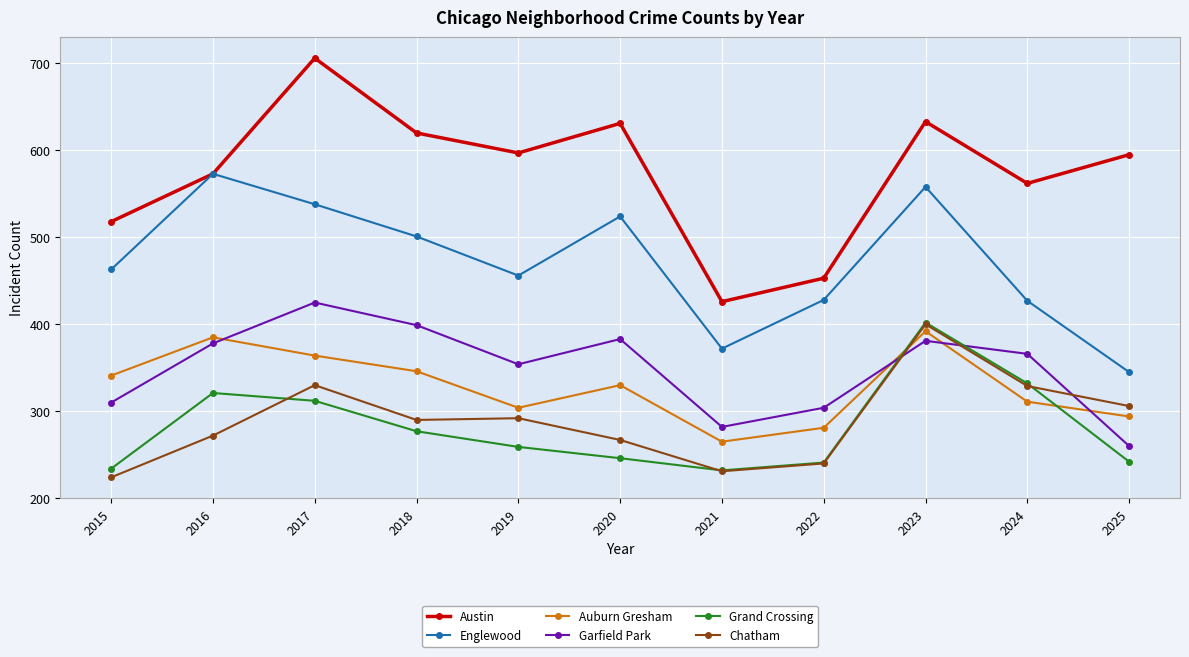

What is the maximum value shown in the chart?

706